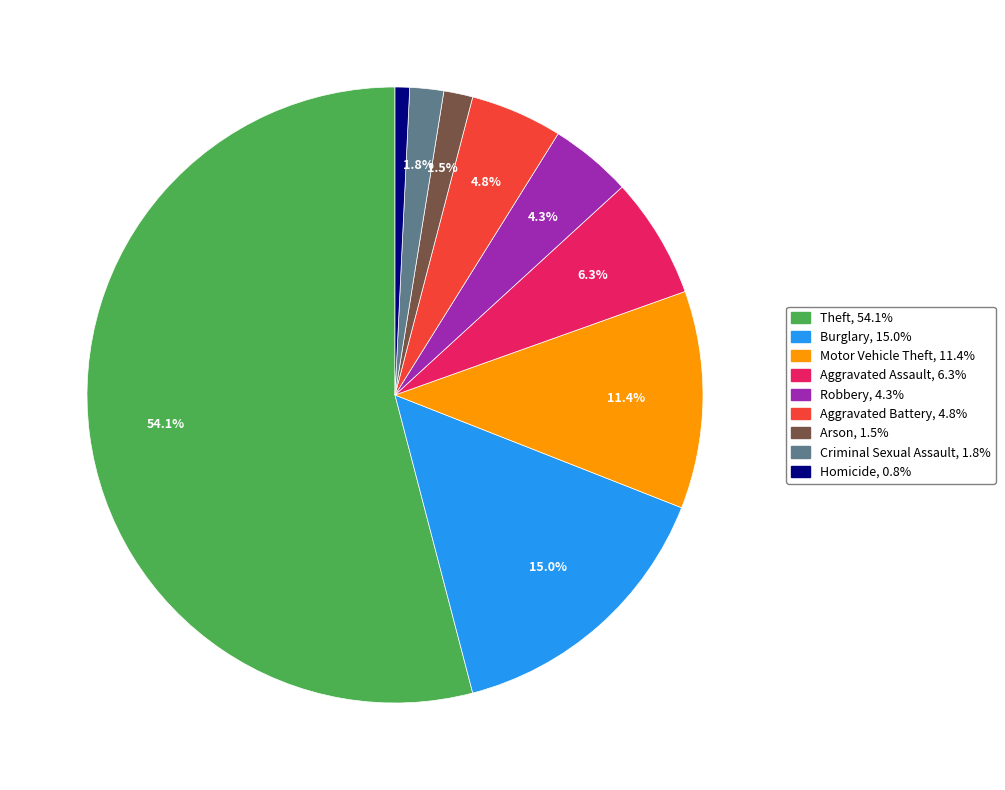

Which slice is the largest?

Theft